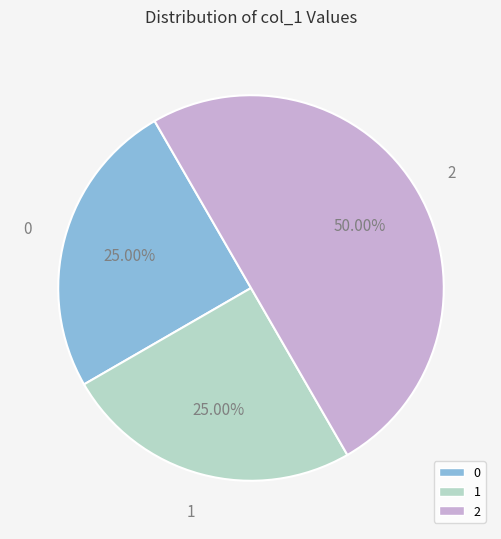

Combined, what portion of the pie is 1 and 2?

75.0%